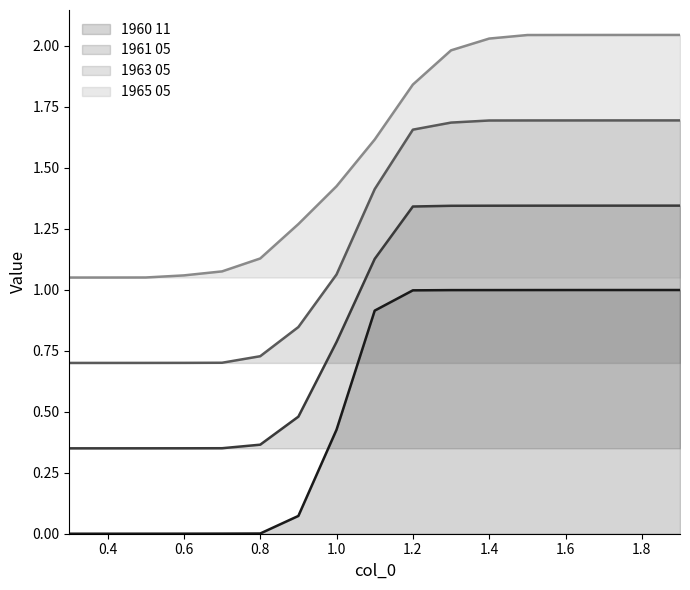

What is the sum of all 1960 11 values?

9.4